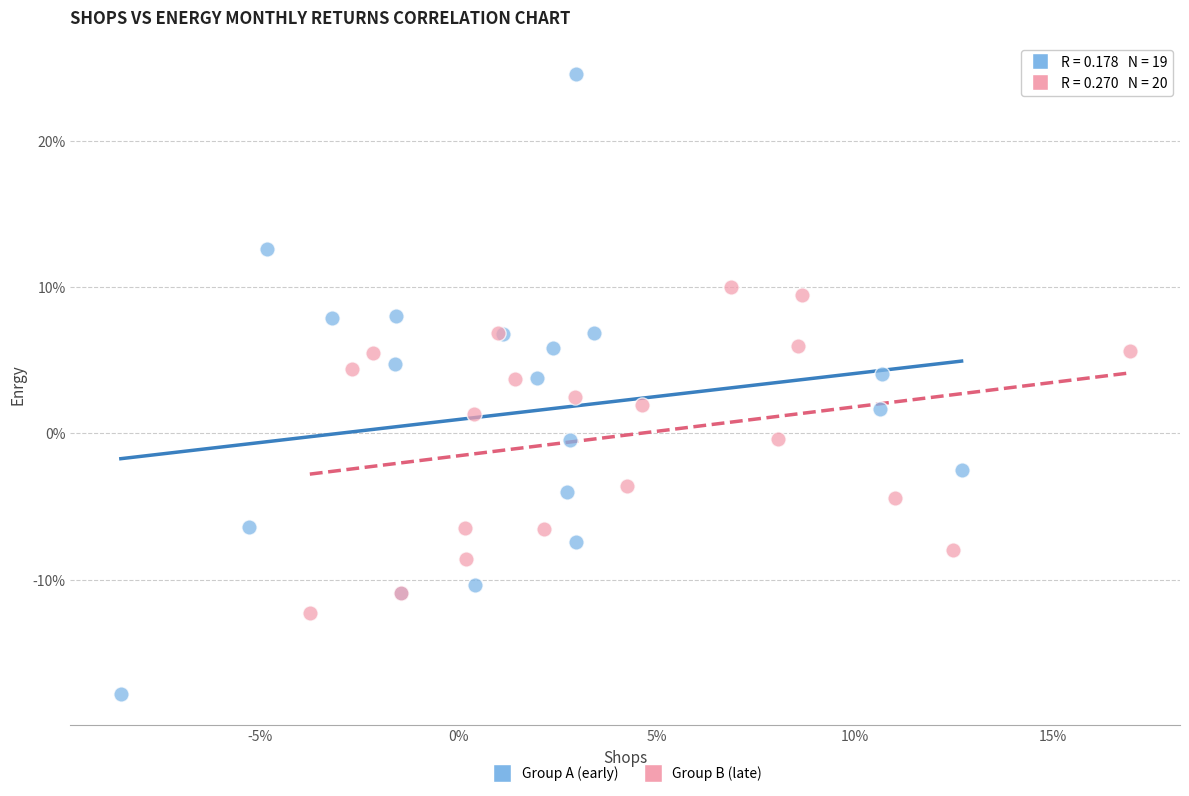

What are all the series names shown in the legend?

Group A (early), Group B (late)